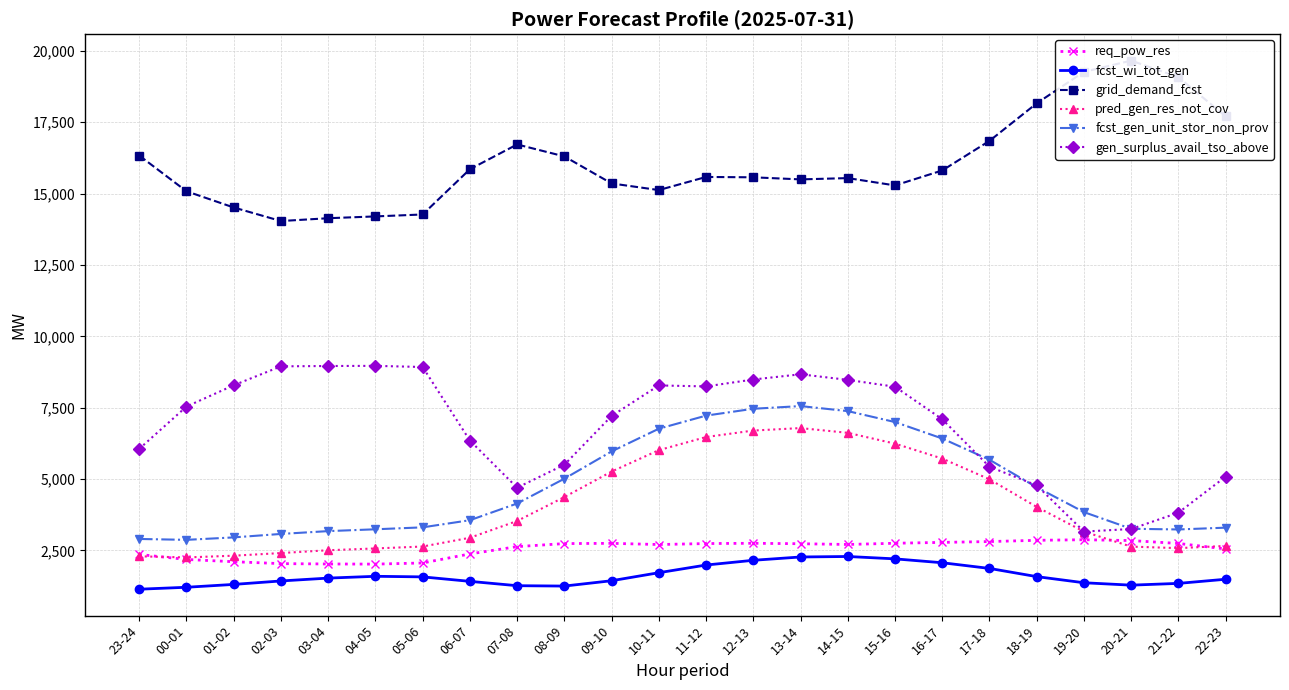

True or false: pred_gen_res_not_cov and fcst_wi_tot_gen cross at least once.

False